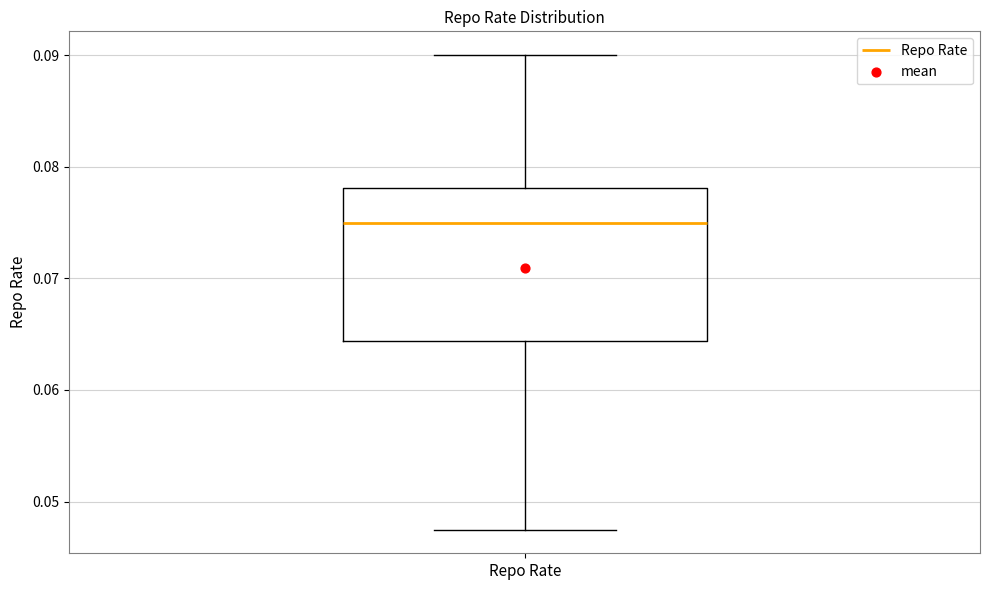

Read this box plot against the y-axis: the position of the median line, the range covered by the box, and the ends of both whiskers. The values are not printed on the chart, so give them approximately, as read against the axis.

median 0.075, box 0.064 to 0.078, whiskers 0.048 to 0.090